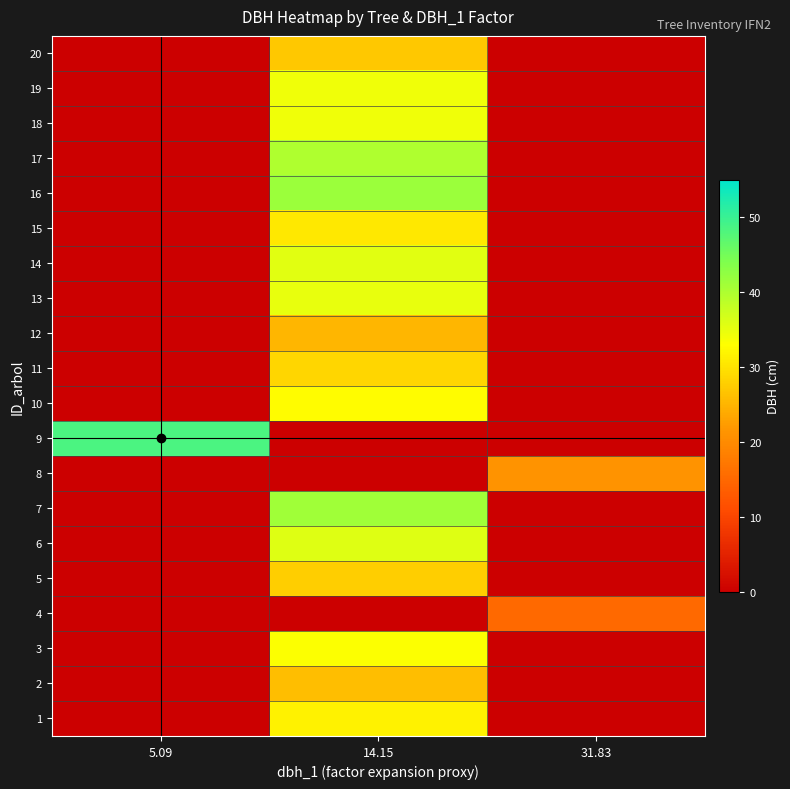

How many distinct data groups are displayed?

20